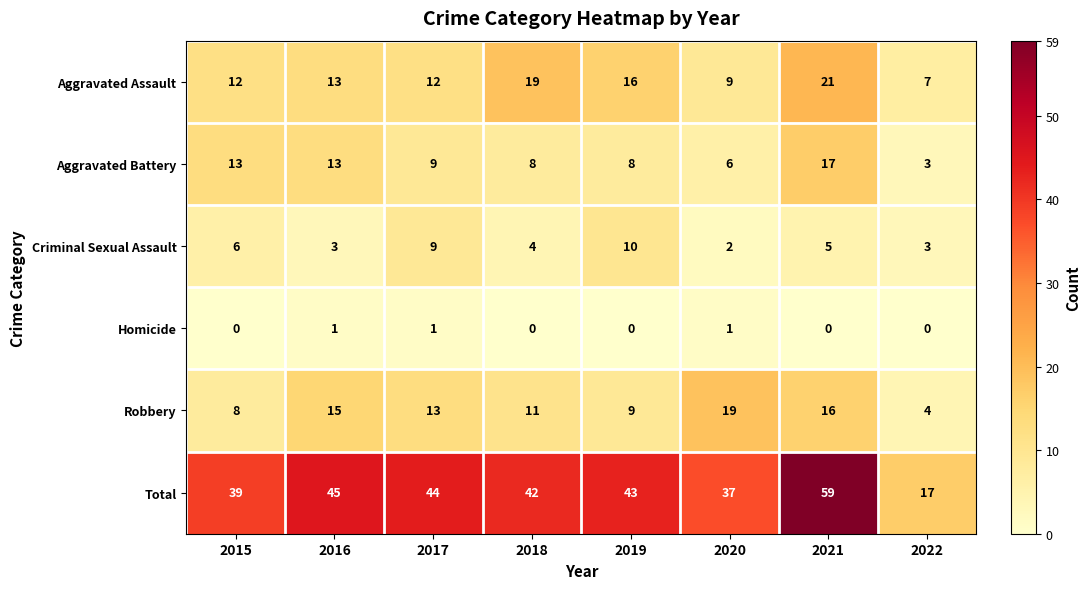

What is the difference between the Aggravated Battery values at 2022 and 2019?

5